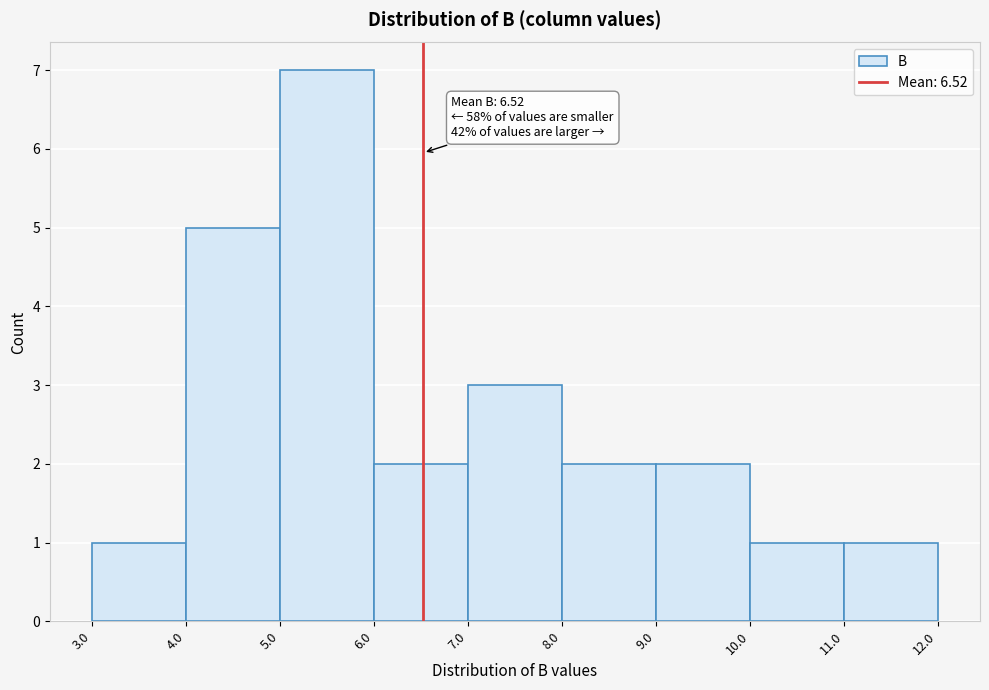

Which range on the x-axis has the tallest bar?

5.0 to 6.0